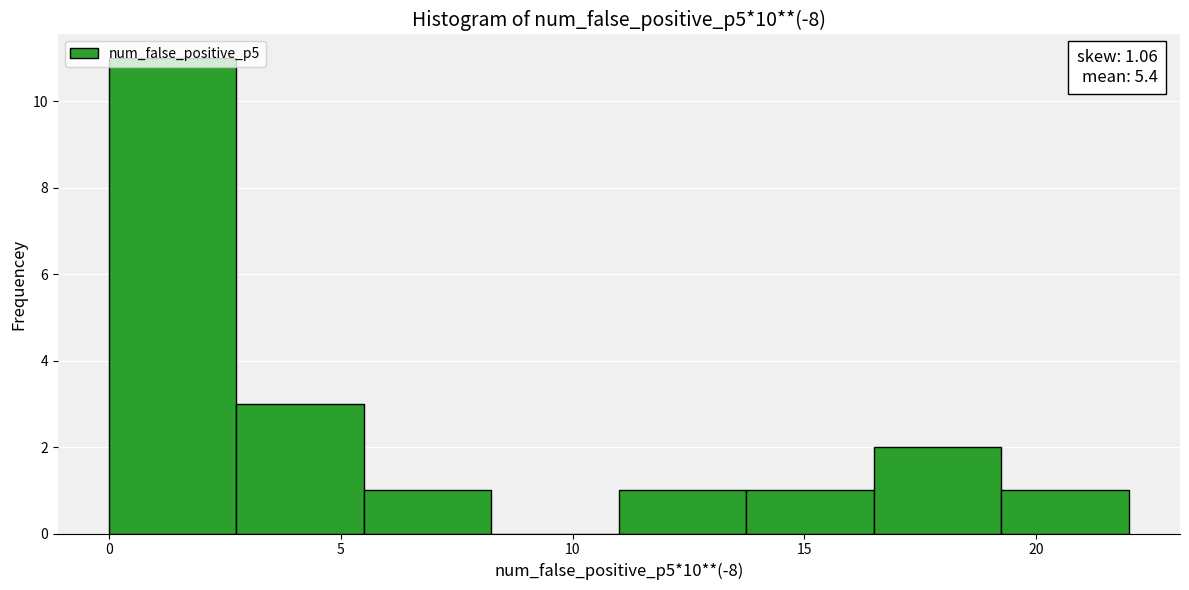

Over which range of the x-axis is the bar tallest?

0.00 to 2.75